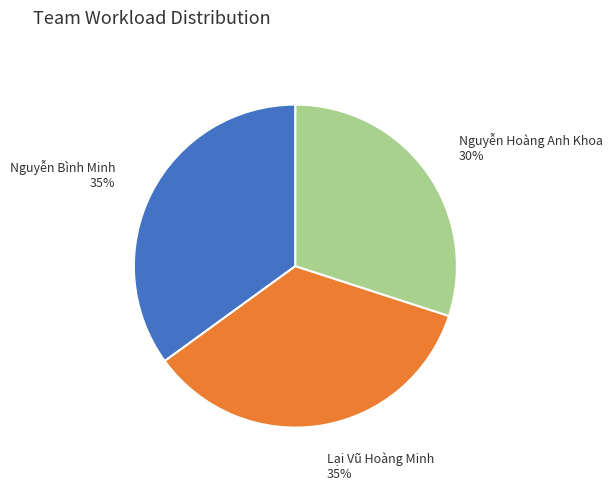

Between Nguyễn Hoàng Anh Khoa and Nguyễn Bình Minh, which is larger?

Nguyễn Bình Minh